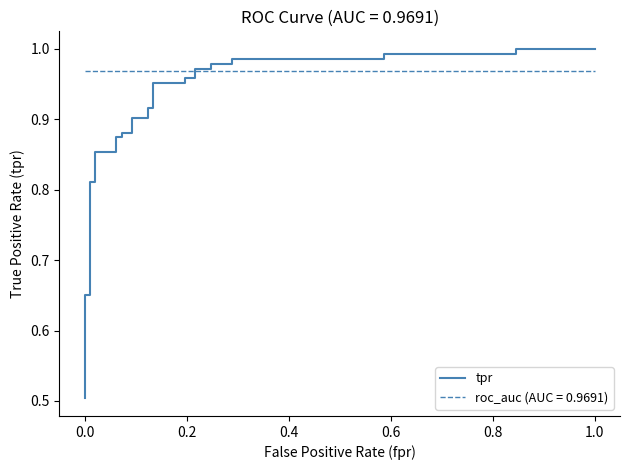

What is the greatest value displayed?

1.0